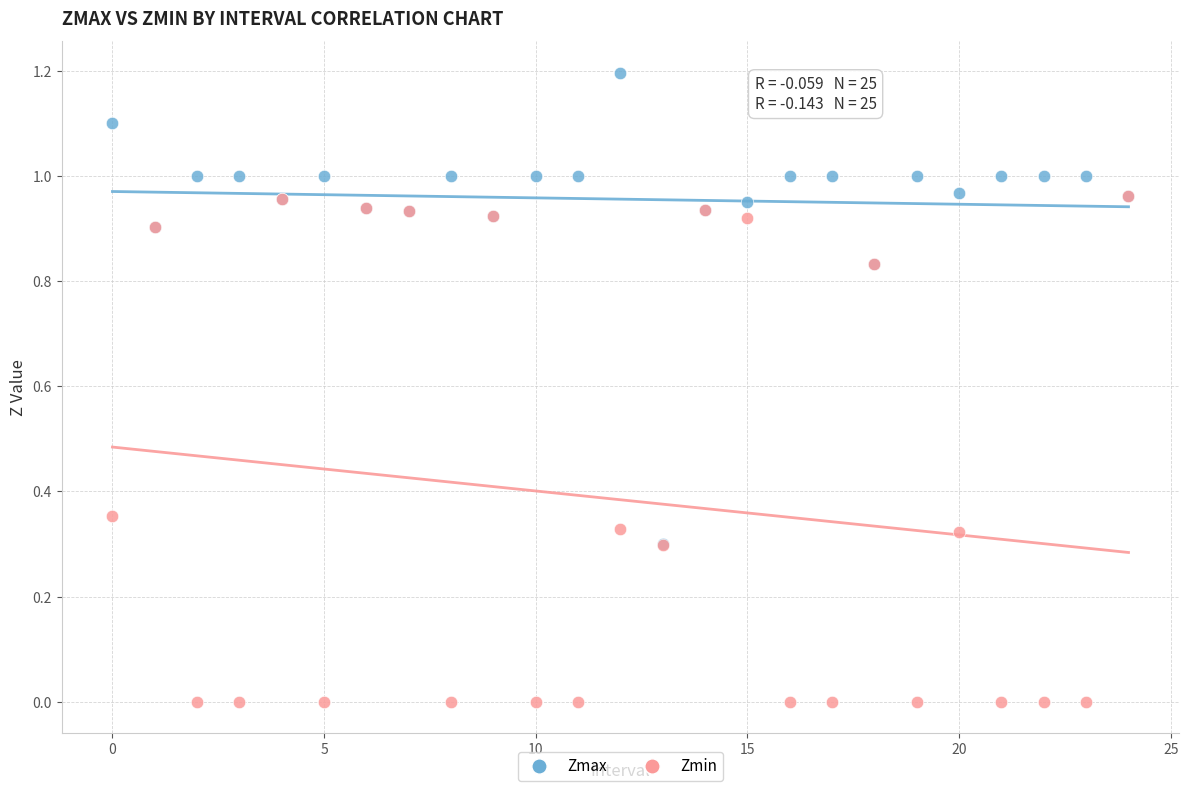

What are all the series names shown in the legend?

Zmax, Zmin